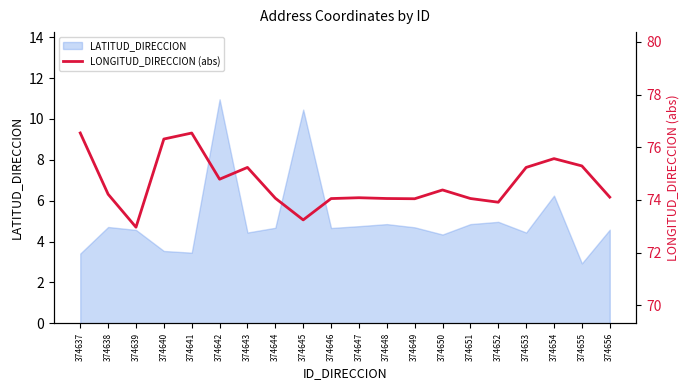

Which label corresponds to the largest value in the chart?

374637